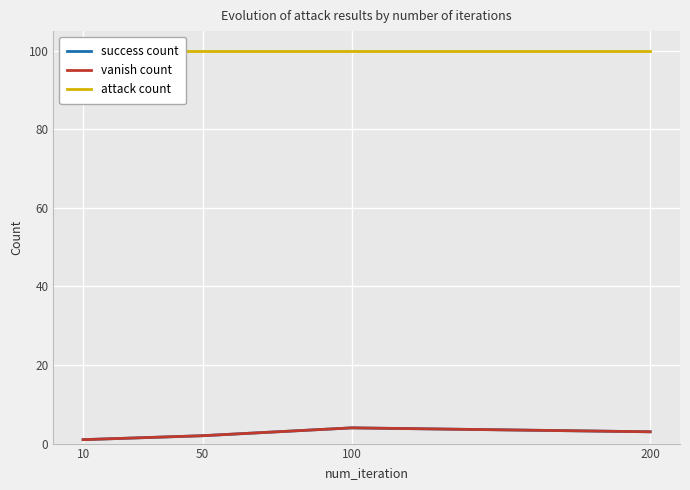

Reading left to right, transcribe all the data shown in this chart.

success count: 10=1	50=2	100=4	200=3
vanish count: 10=1	50=2	100=4	200=3
attack count: 10=100	50=100	100=100	200=100